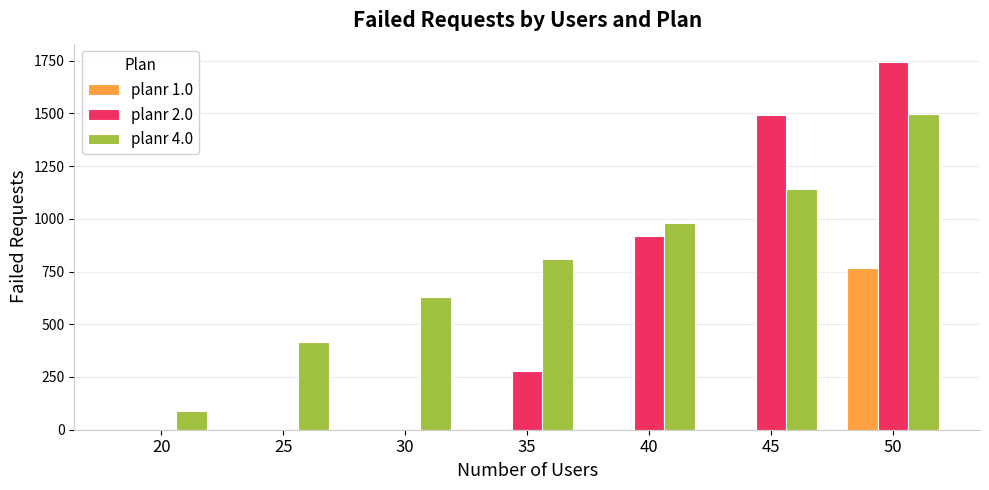

Which category has the highest value across all series?

50